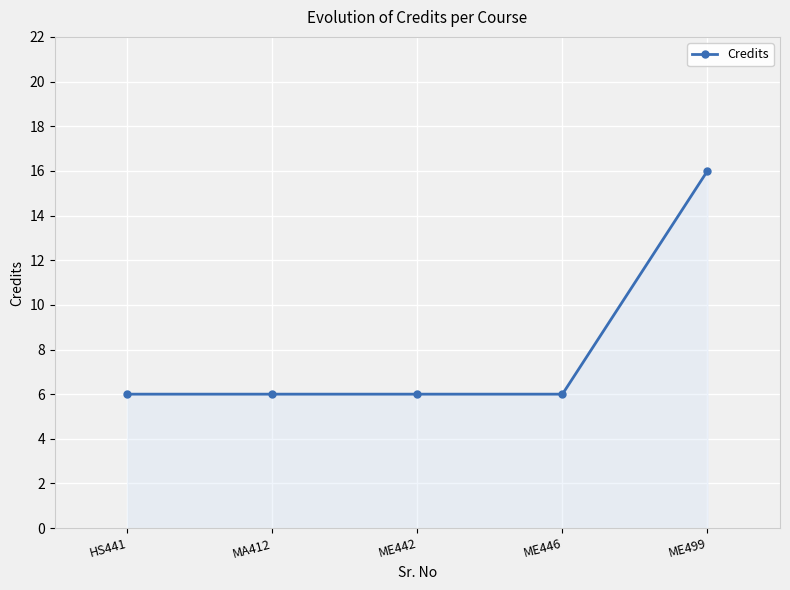

What is the approximate value at ME499, to the nearest 5?

15